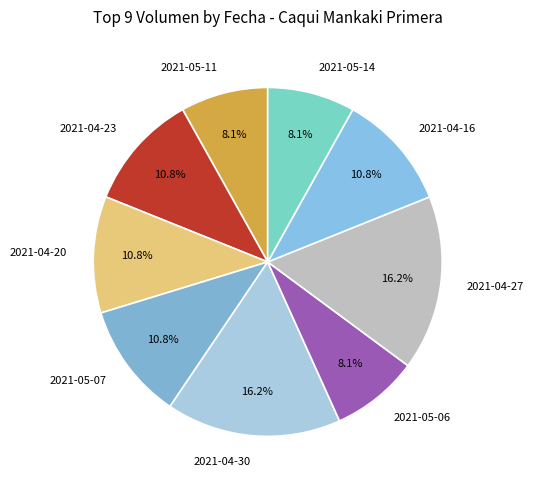

The 2021-05-11 slice represents 1% of the pie. True or false?

False